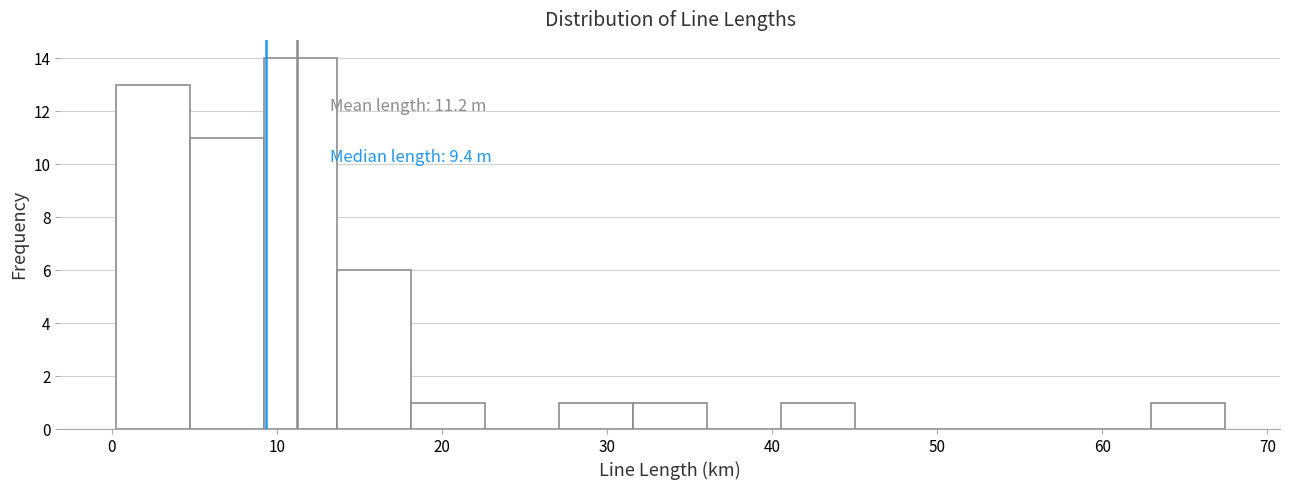

Over which range of the x-axis is the bar tallest?

9 to 14